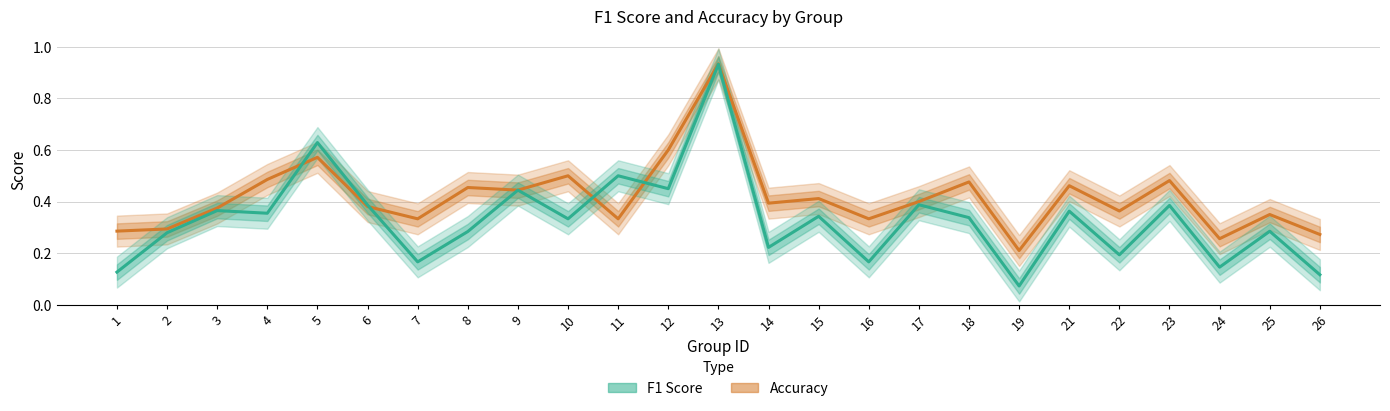

Count the number of categories in the chart.

25